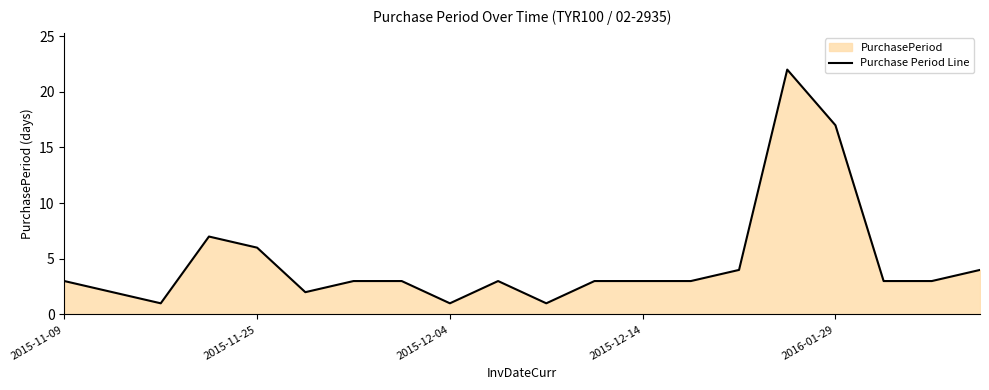

Reading left to right, what are all the values shown in this chart?

3	2	1	7	6	2	3	3	1	3	1	3	3	3	4	22	17	3	3	4